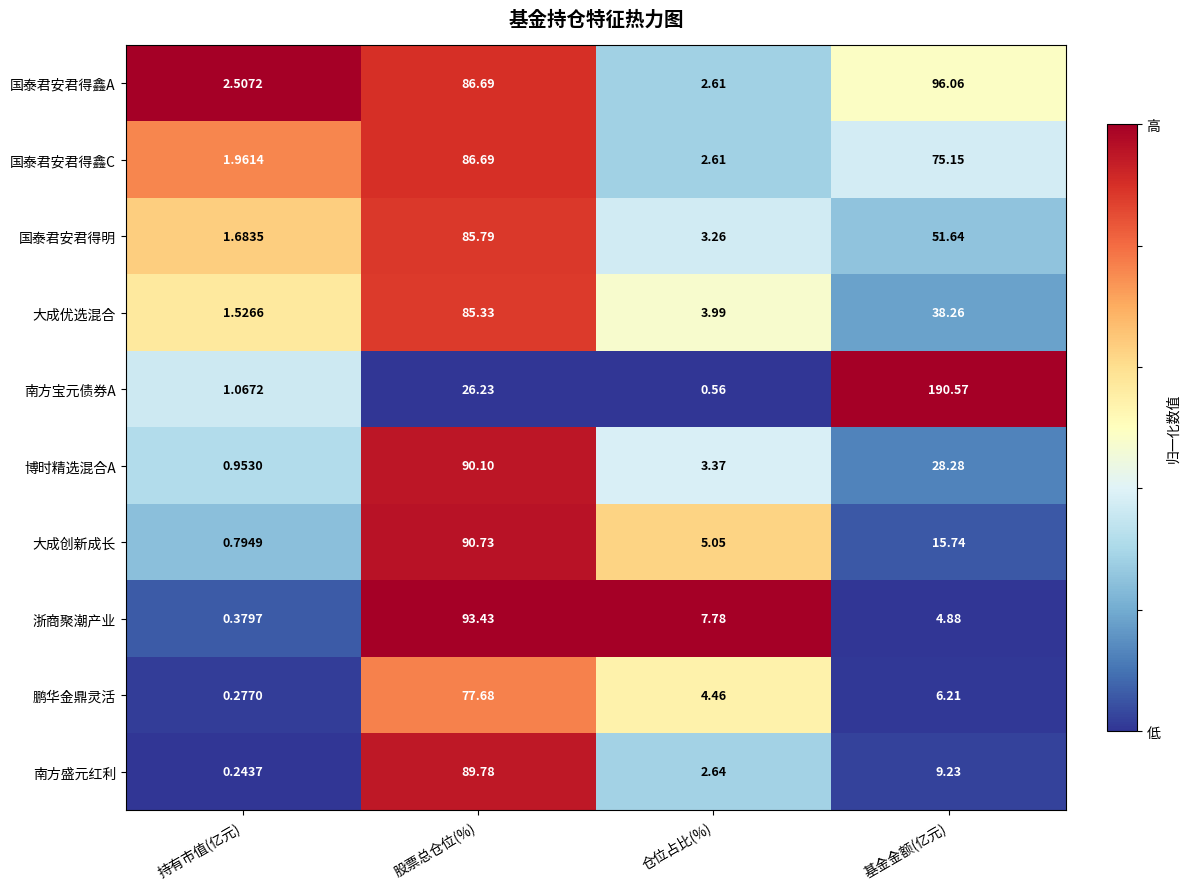

At which category is the sum across all series the highest?

股票总仓位(%)